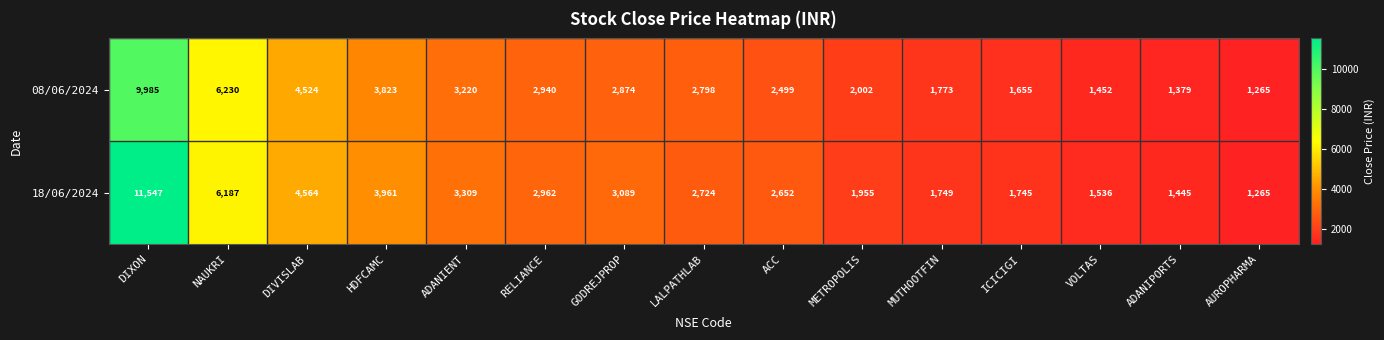

What is the total value across all series at ADANIPORTS?

2824